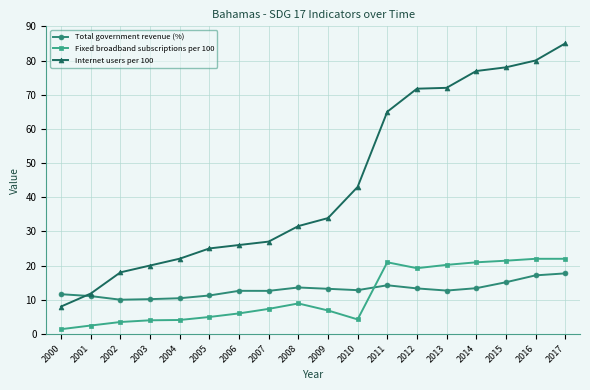

What is the average value of the Fixed broadband subscriptions per 100 series?

11.1